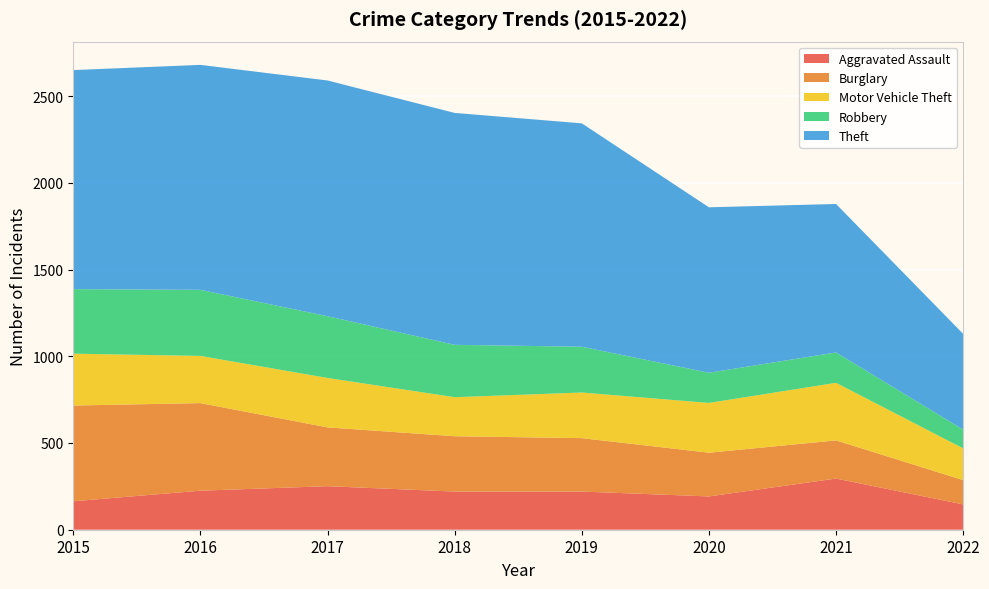

Reading left to right, list all the values displayed in this chart.

Aggravated Assault: 164	225	251	220	220	192	295	146
Burglary: 552	505	339	319	308	252	220	140
Motor Vehicle Theft: 299	272	285	225	263	287	332	183
Robbery: 372	381	356	302	264	174	175	108
Theft: 1263	1297	1359	1337	1288	954	856	552